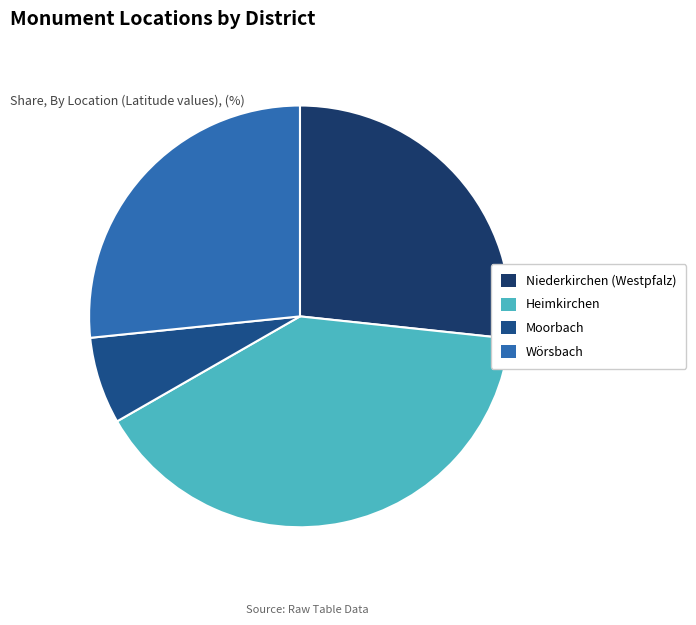

Count the number of slices in the pie.

4